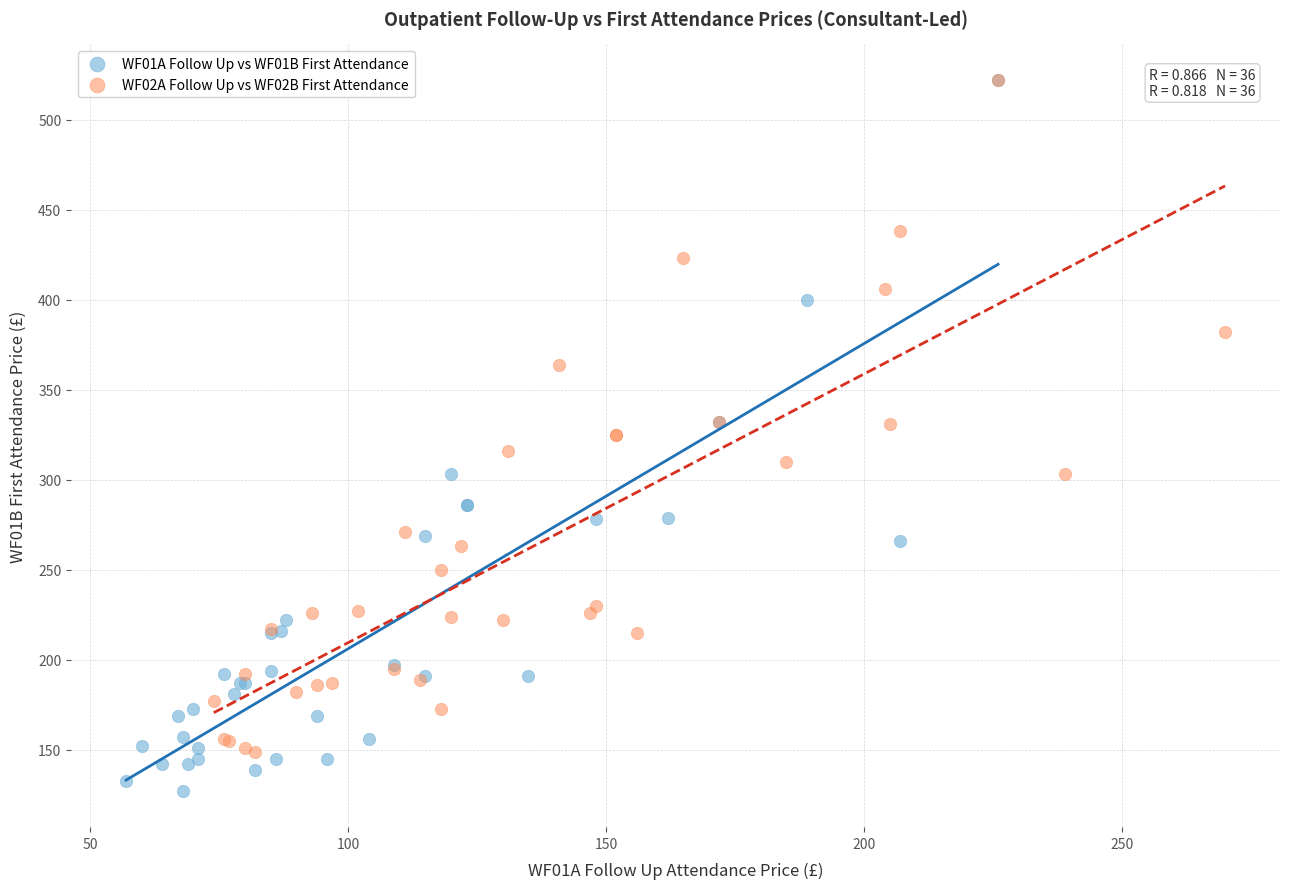

Which series contains the lowest Y value?

WF01A Follow Up vs WF01B First Attendance